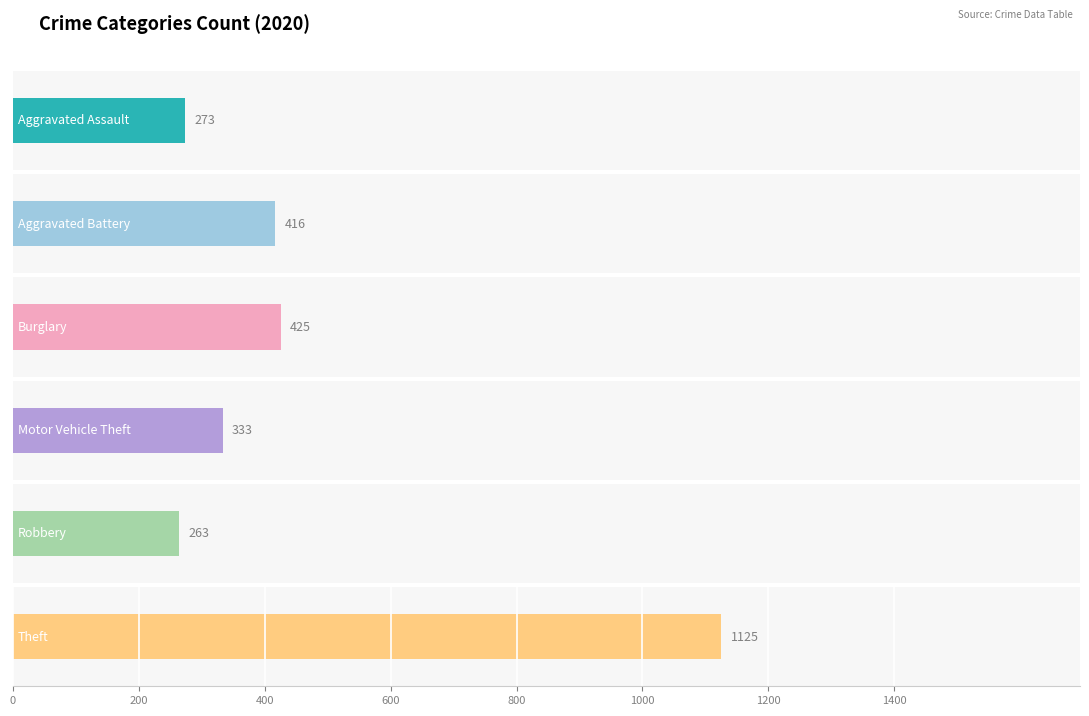

Does the chart contain stacked bars?

No